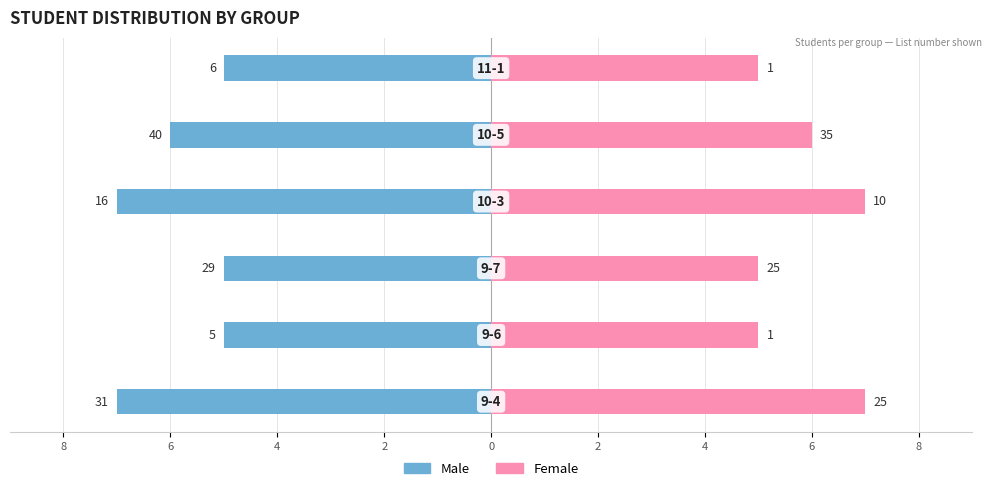

The Female series shows 5 at 6. True or false?

True